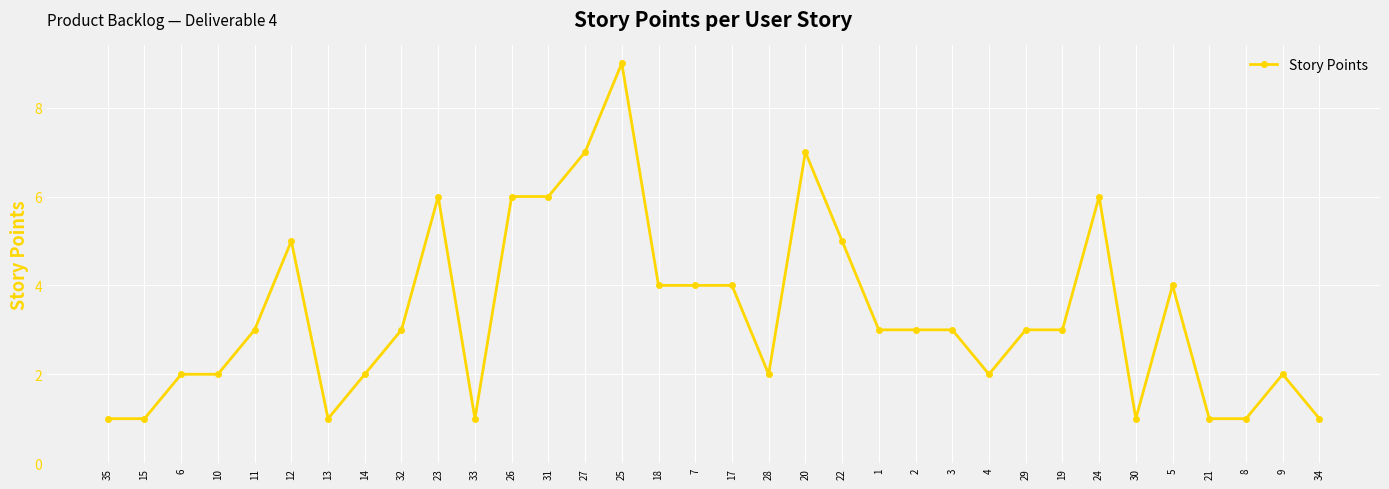

What is the ratio of the value at 8 to the value at 10?

0.5